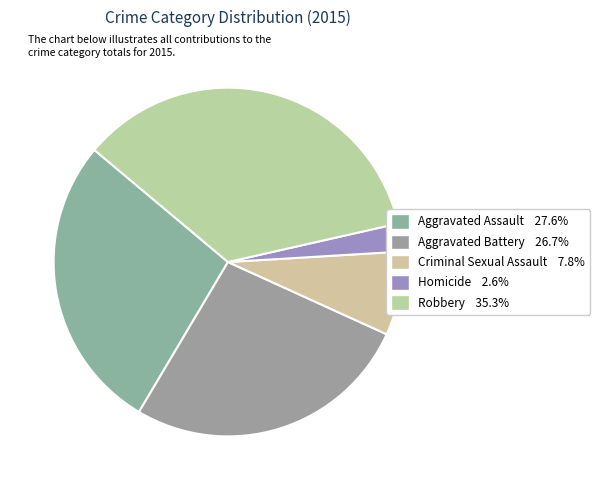

Which slice is the largest?

Robbery